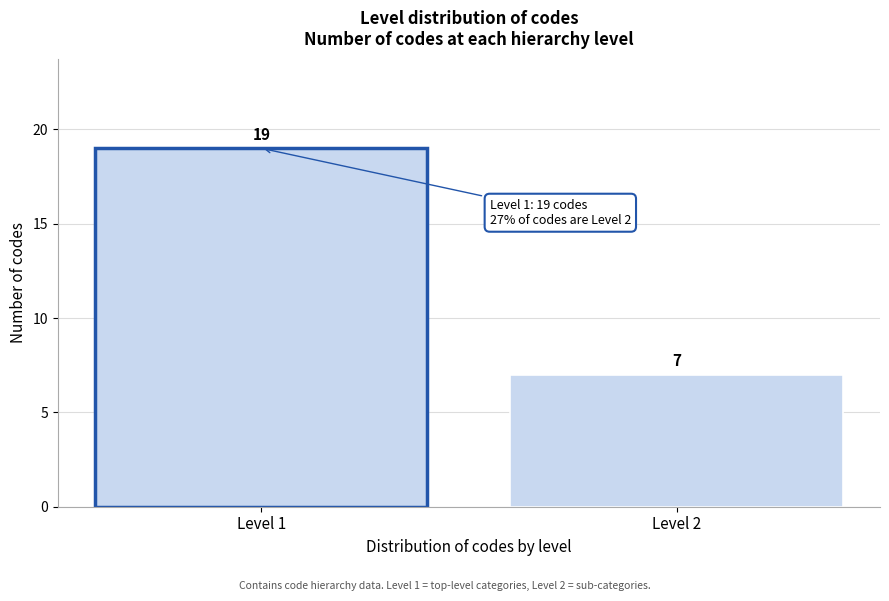

Reading left to right, list all the values displayed in this chart.

Level 1=19	Level 2=7